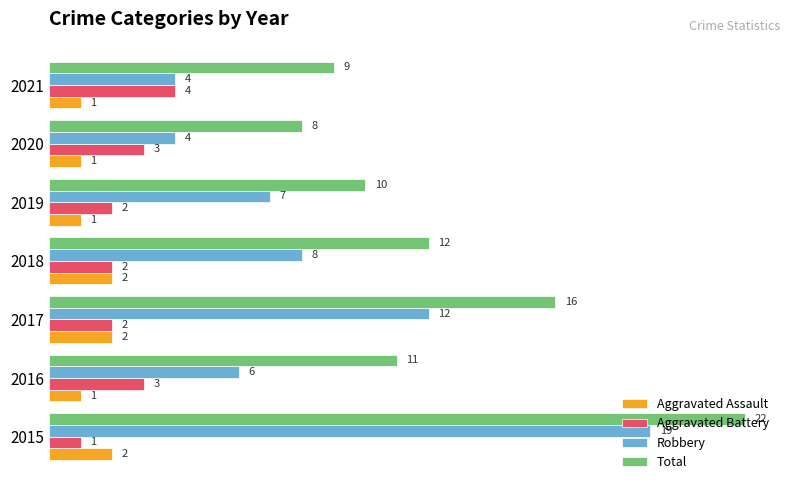

What is the spread (max minus min) of values at 2018?

10